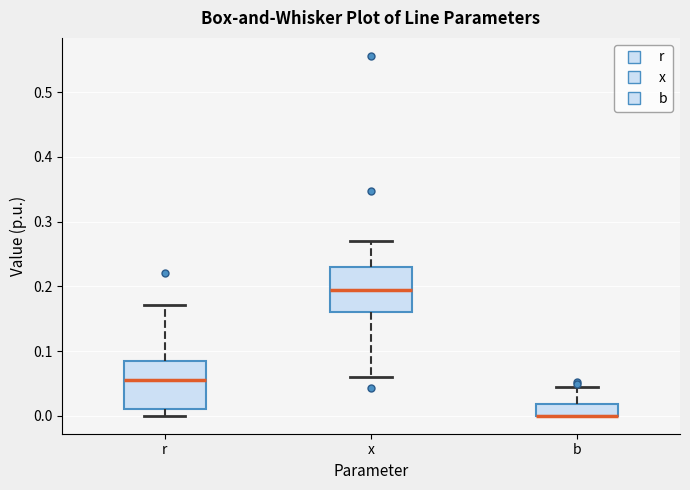

Where does the lower whisker of the box for x end on the y-axis? The values are not printed on the chart, so give them approximately, as read against the axis.

0.06